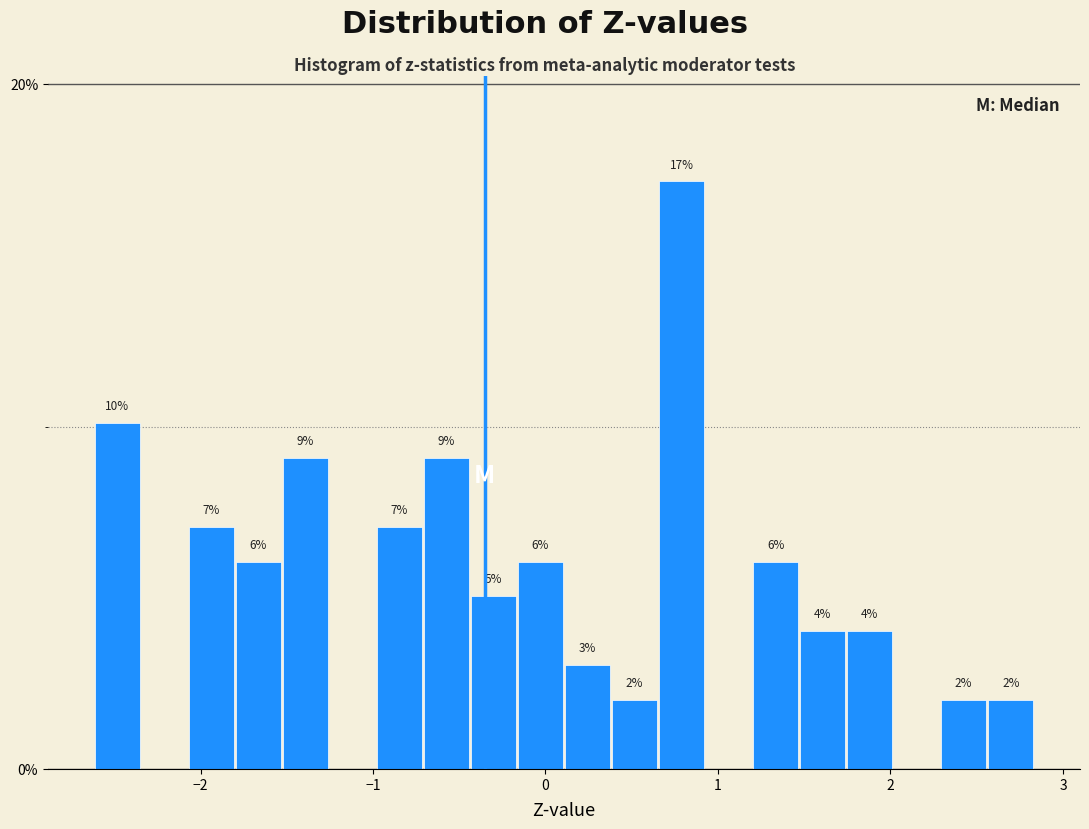

Read against the x-axis, roughly where is the centre of the tallest bar?

0.8